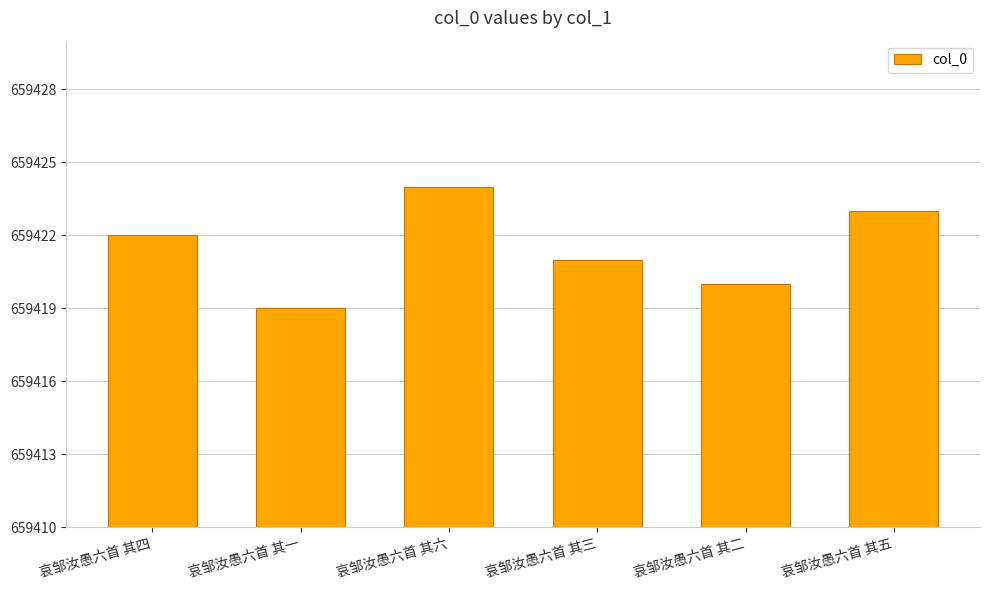

Reading left to right, extract all data points from this chart.

哀邹汝愚六首 其四=659422	哀邹汝愚六首 其一=659419	哀邹汝愚六首 其六=659424	哀邹汝愚六首 其三=659421	哀邹汝愚六首 其二=659420	哀邹汝愚六首 其五=659423